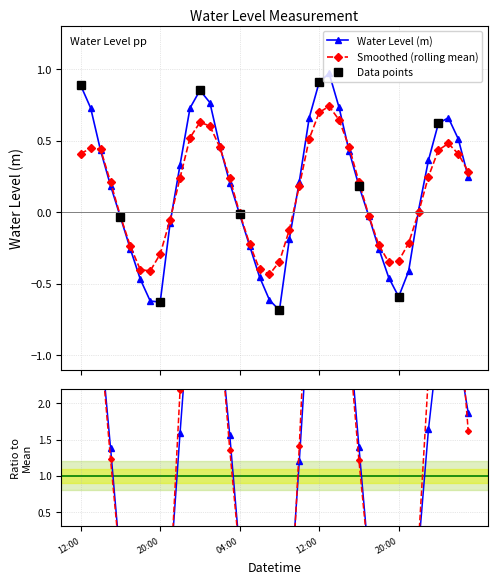

What is the difference between the maximum and minimum values?

1.7